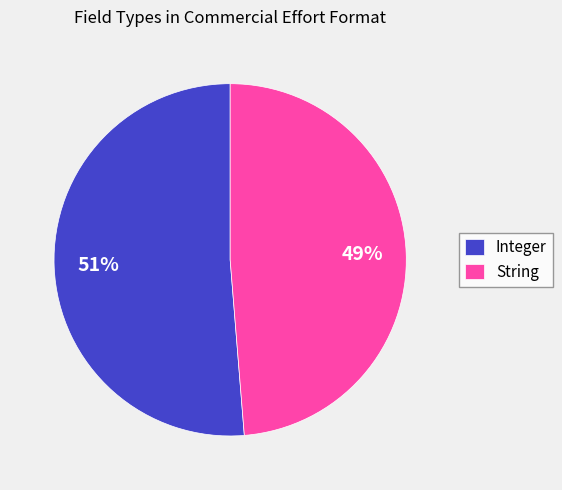

To the nearest percent, what percentage of the pie is Integer?

51%